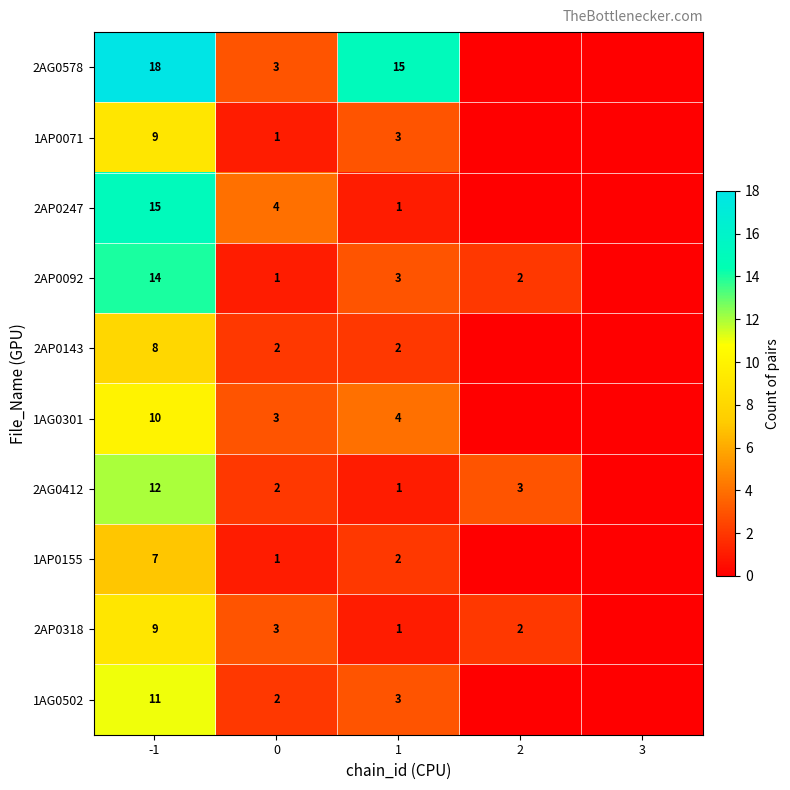

Is it true that 2AG0412 equals 3 at 0?

False